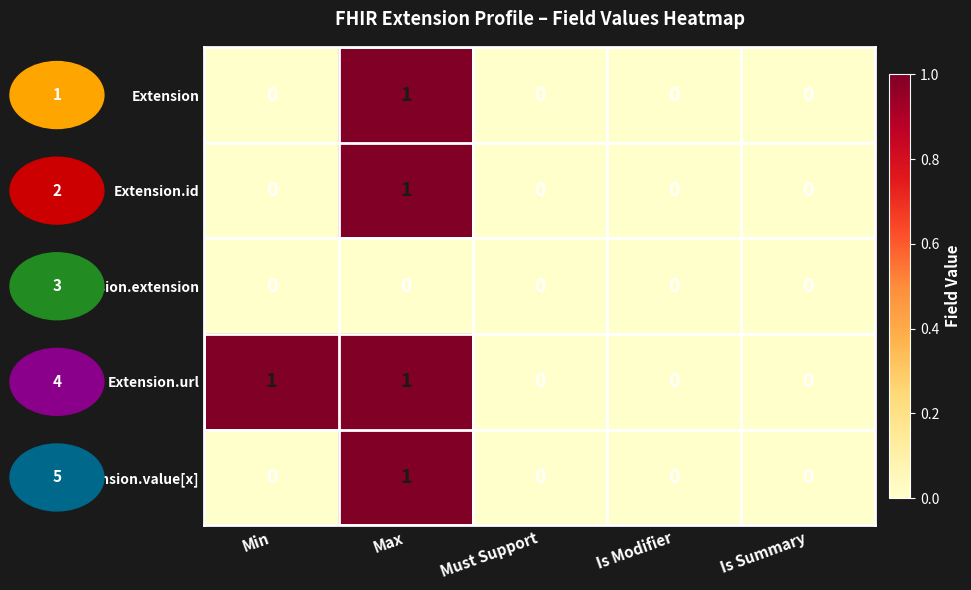

At which label does Extension.id reach its peak?

Max